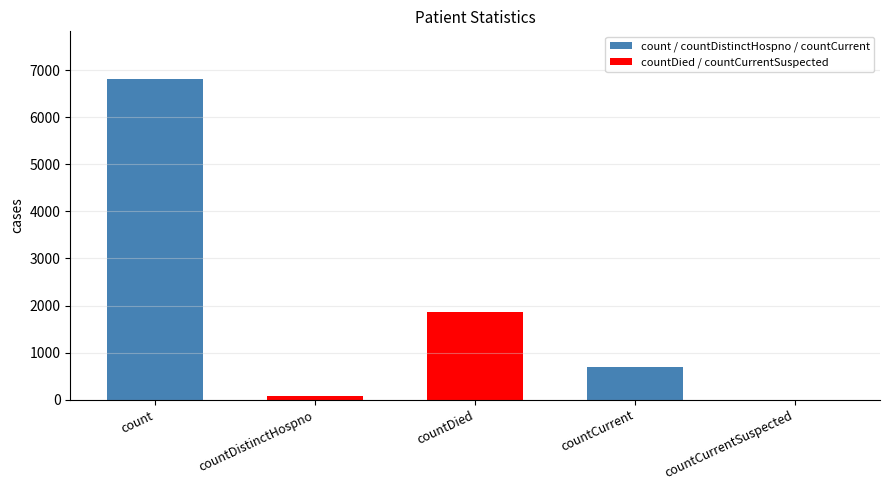

How many categories are shown in the chart?

5